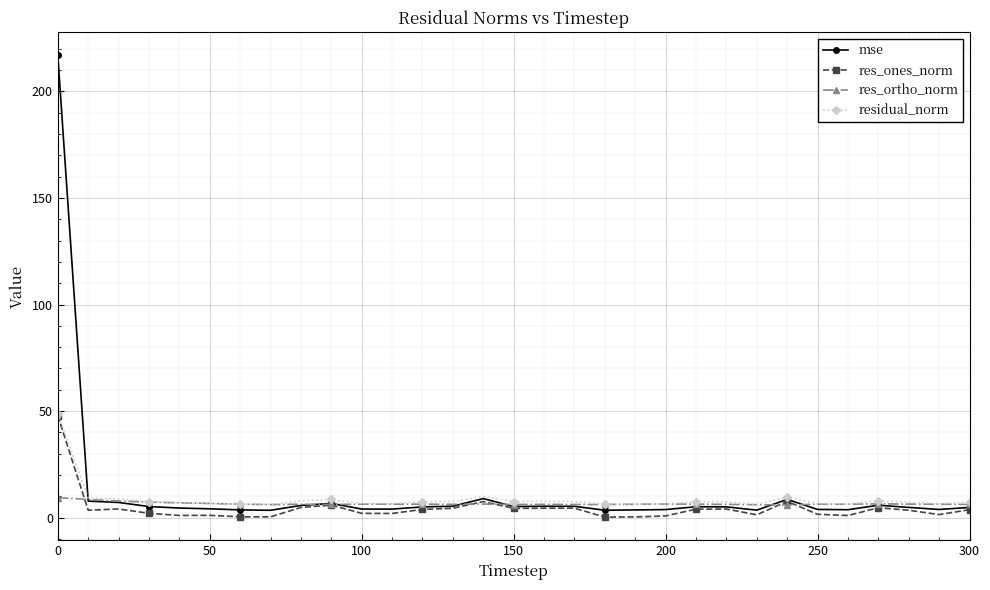

Which series has the widest spread of values?

mse